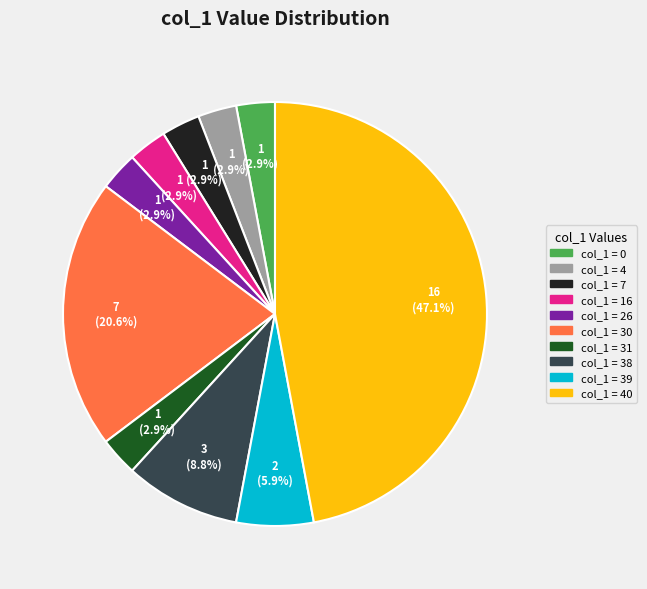

Is there any slice that represents more than half of the pie?

No